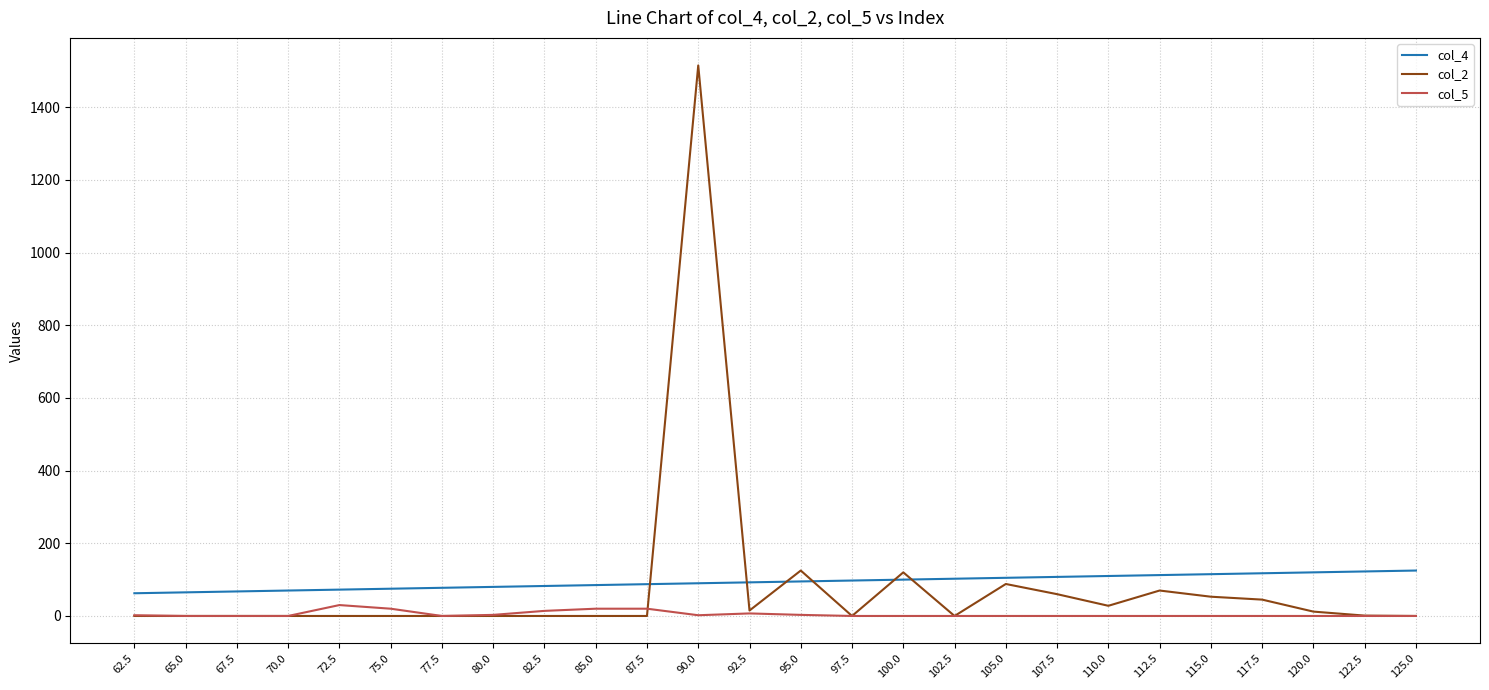

How many distinct data groups are displayed?

3